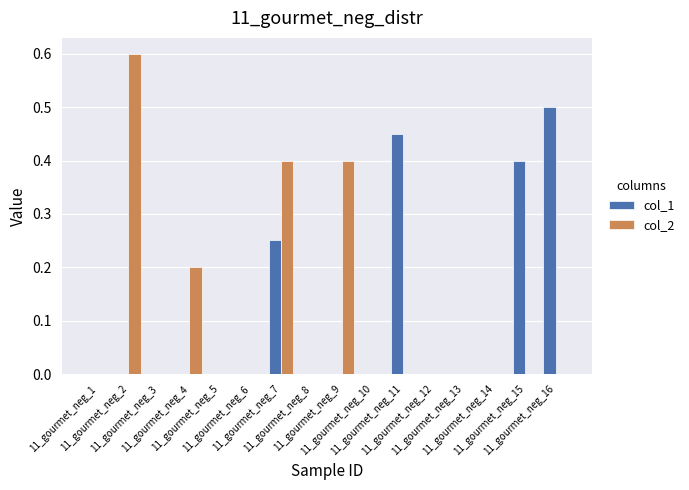

How many series are shown in this chart?

2